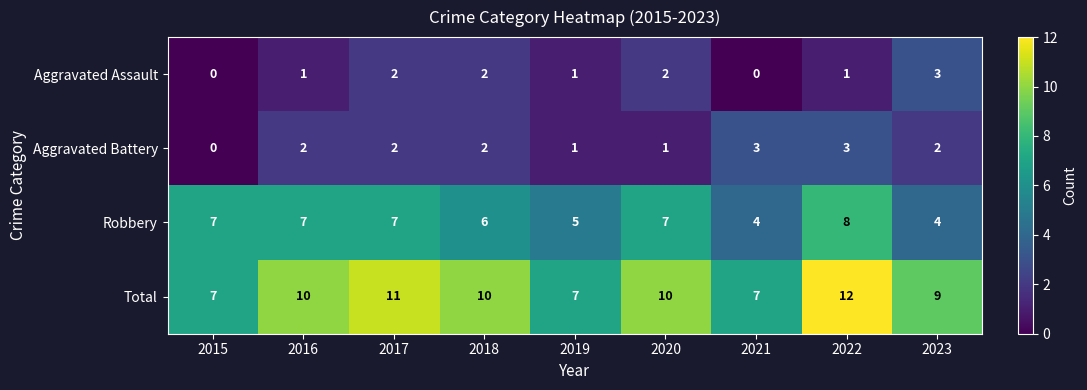

What is the maximum value for Total?

12